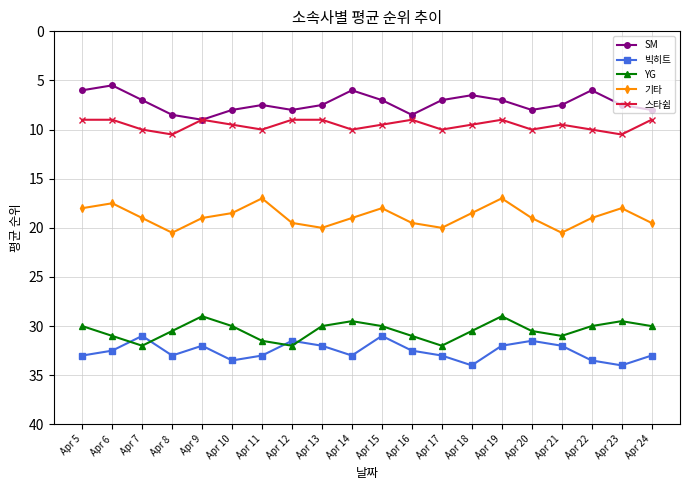

Rank the series by their maximum value, from lowest to highest.

SM, 스타쉽, 기타, YG, 빅히트